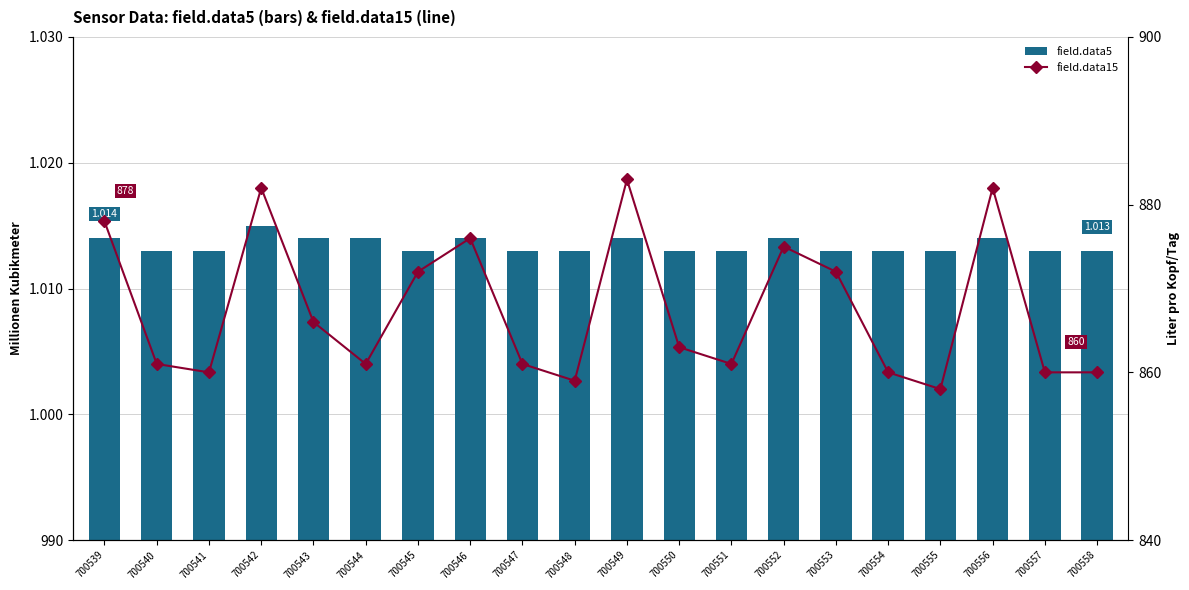

At which category is the sum across all series the highest?

700542